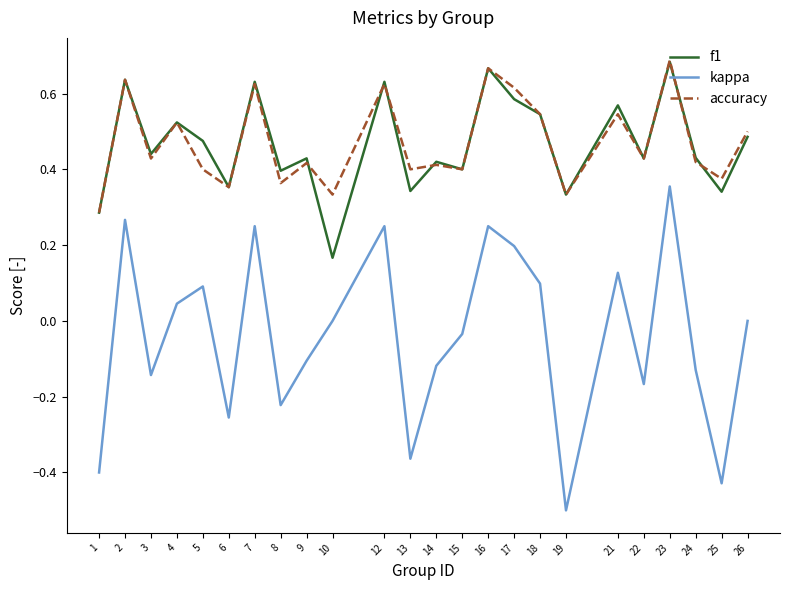

True or false: accuracy has a value of 0.6 at 9.

False